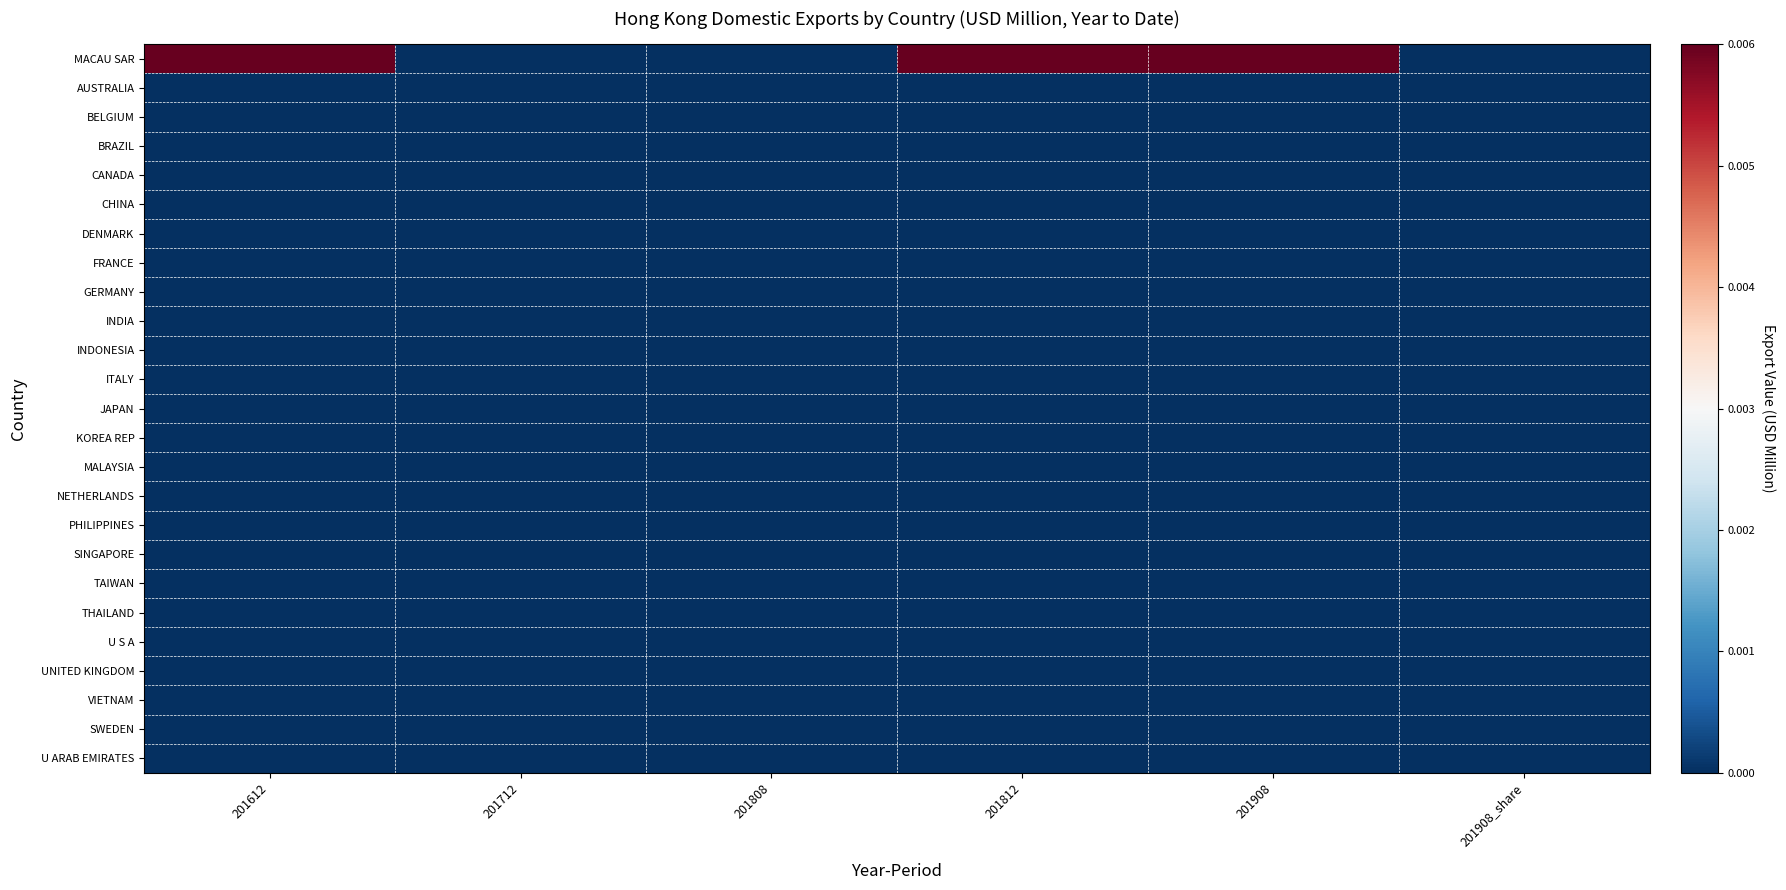

Which series has the largest range (max minus min)?

MACAU SAR